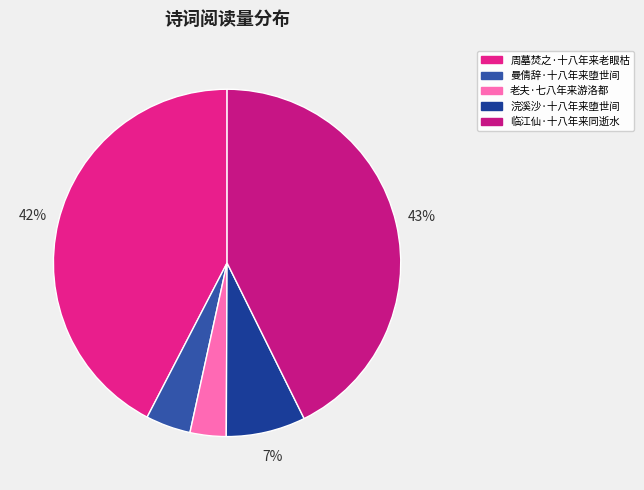

Is there any slice that represents more than half of the pie?

No